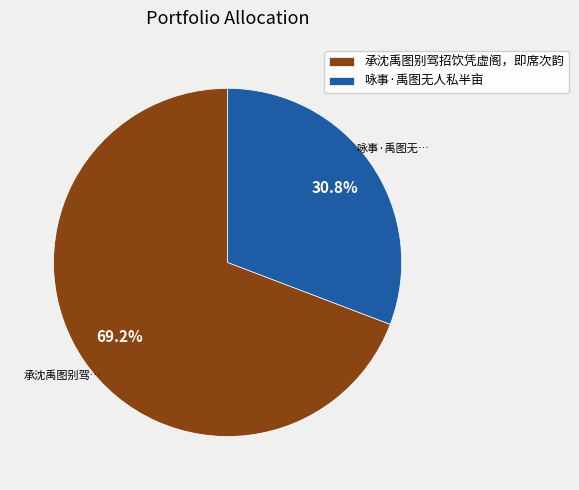

Between 咏事·禹图无人私半亩 and 承沈禹图别驾招饮凭虚阁，即席次韵, which is larger?

承沈禹图别驾招饮凭虚阁，即席次韵